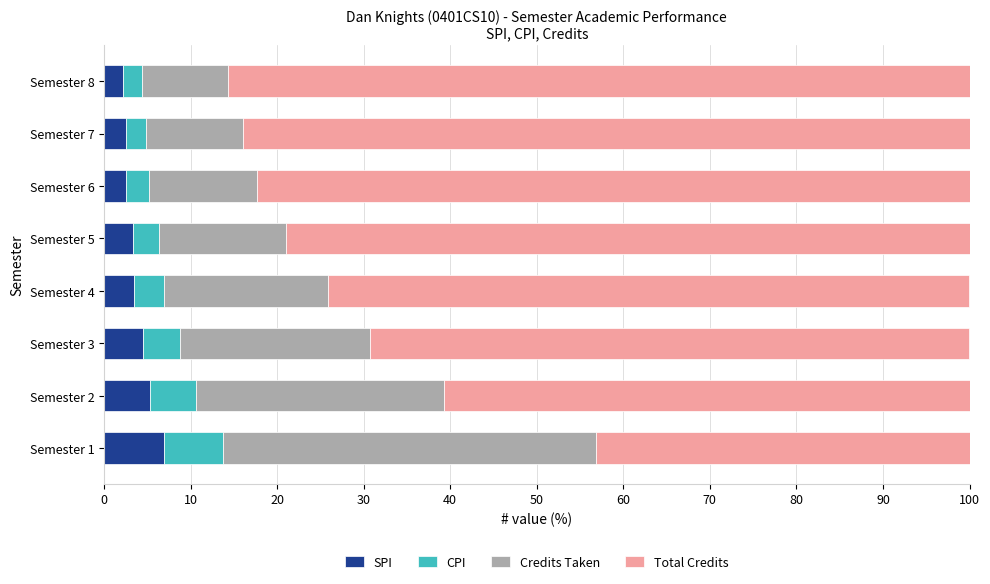

What is the difference between the second highest and second lowest values in the SPI series?

2.9